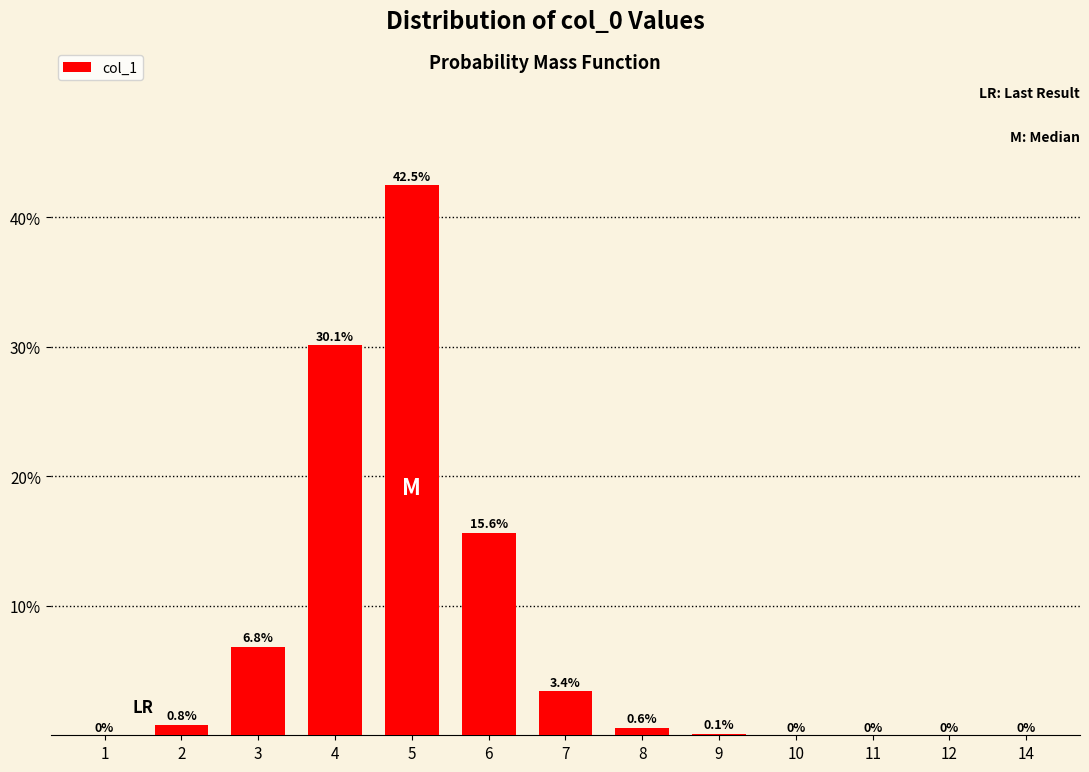

What is the greatest value displayed?

0.4